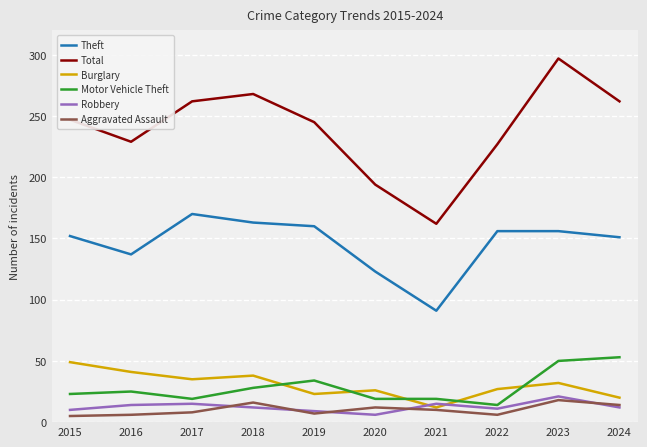

What is the total value across all series at 2017?

509